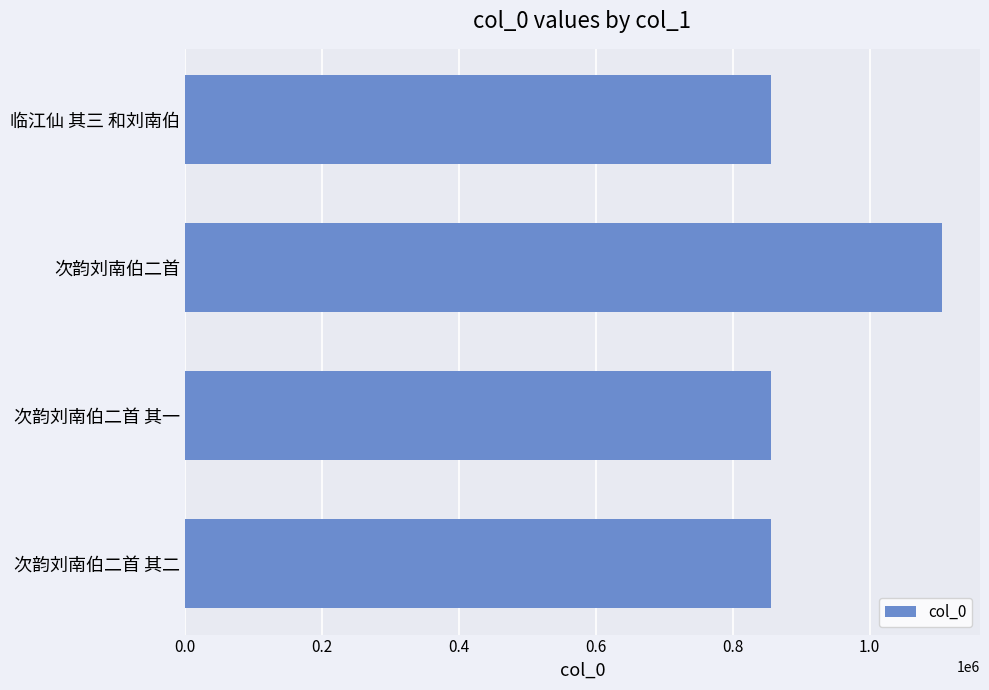

What is the minimum value shown in the chart?

855457